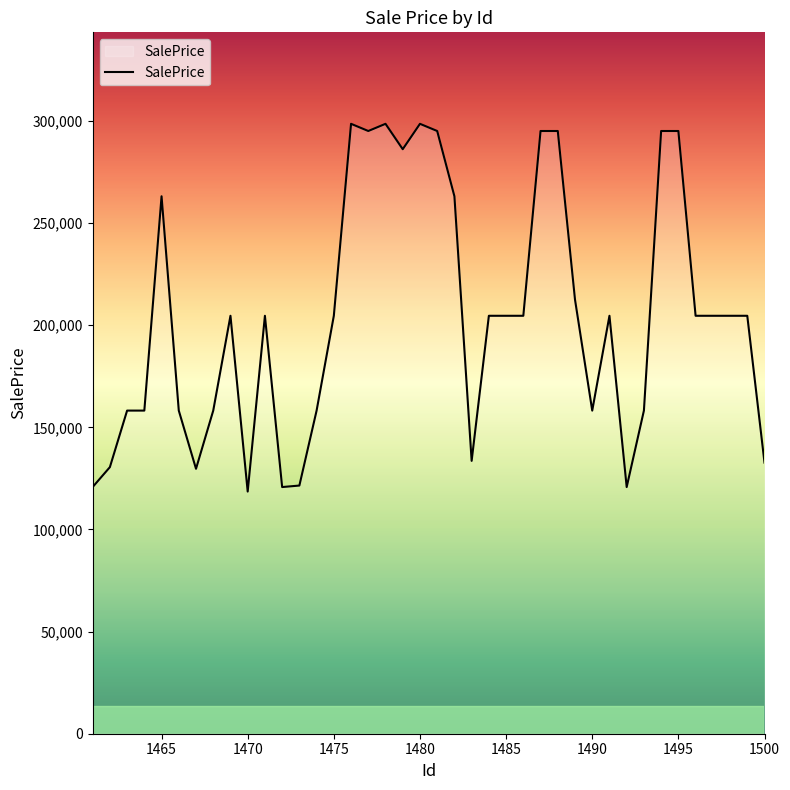

What is the maximum value shown in the chart?

298622.9